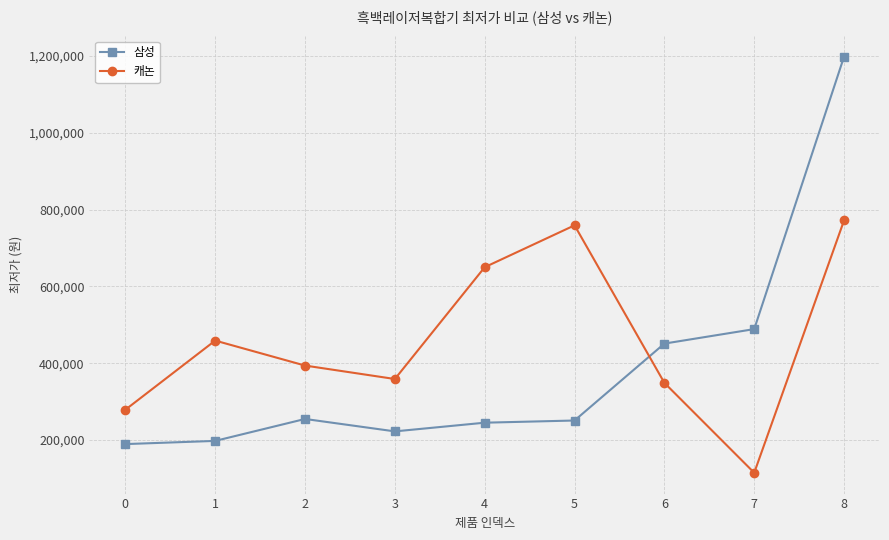

What is the average value of the 삼성 series?

388844